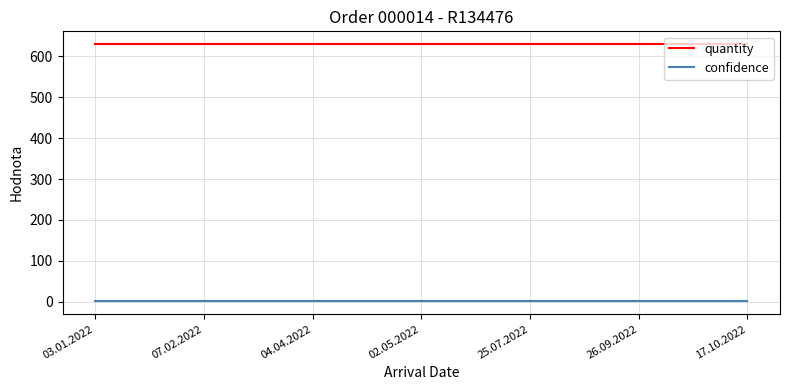

Reading left to right, transcribe all the data shown in this chart.

quantity: 630	630	630	630	630	630	630
confidence: 1	1	1	1	1	1	1